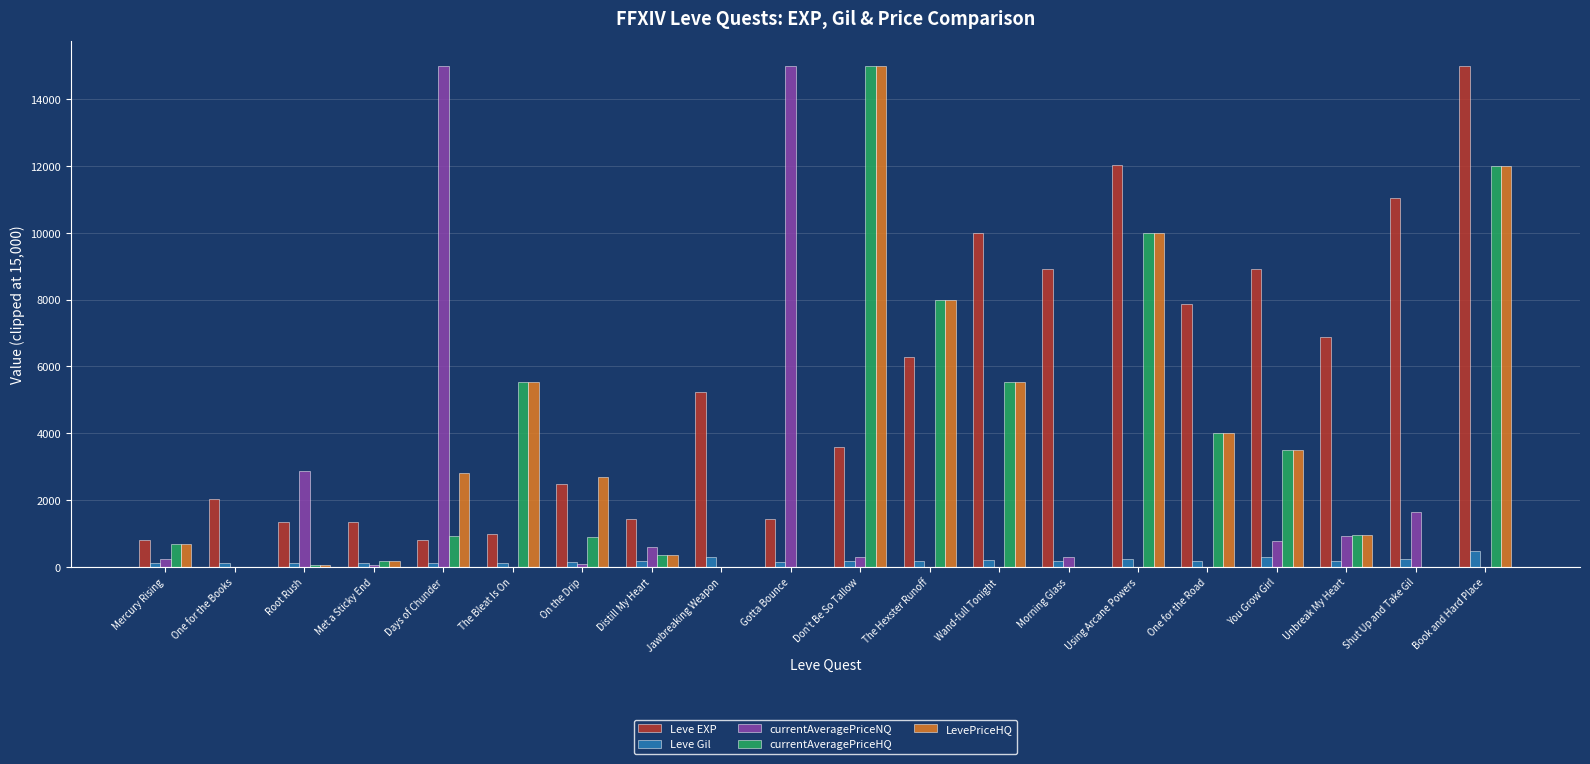

What is the sum of all LevePriceHQ values?

71322.1